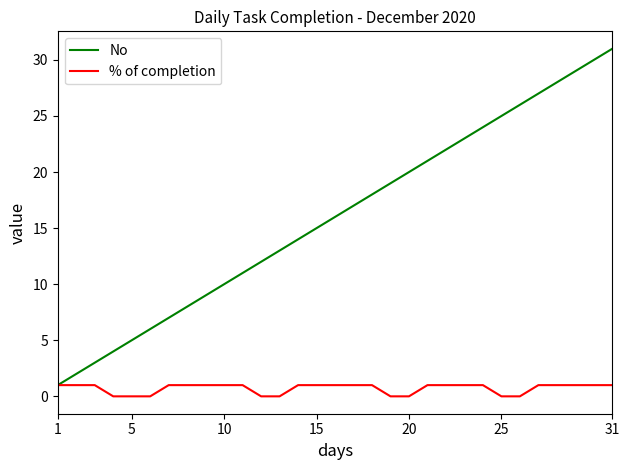

Which series has the widest spread of values?

No